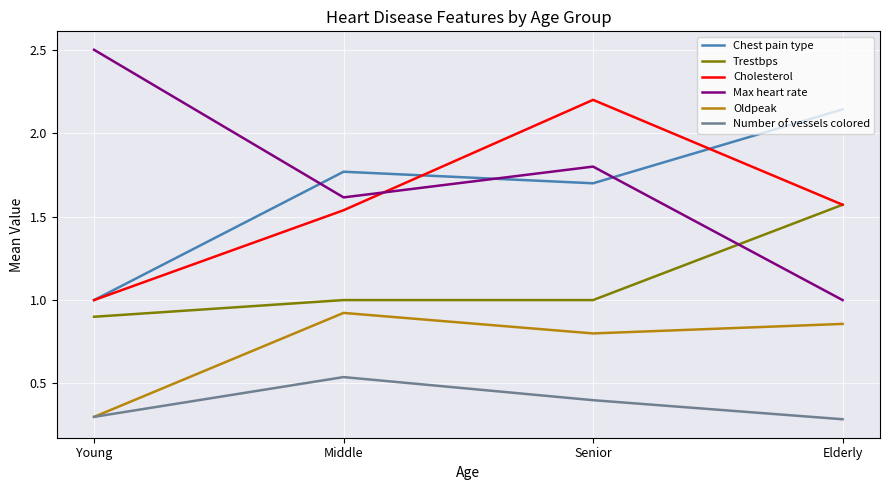

What is the difference between the maximum and minimum values in the Cholesterol series?

1.2